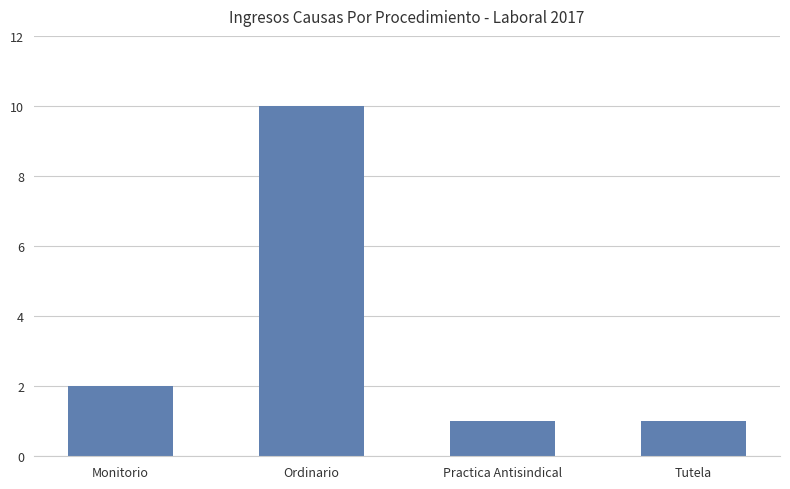

At which label is the value closest to 5?

Monitorio